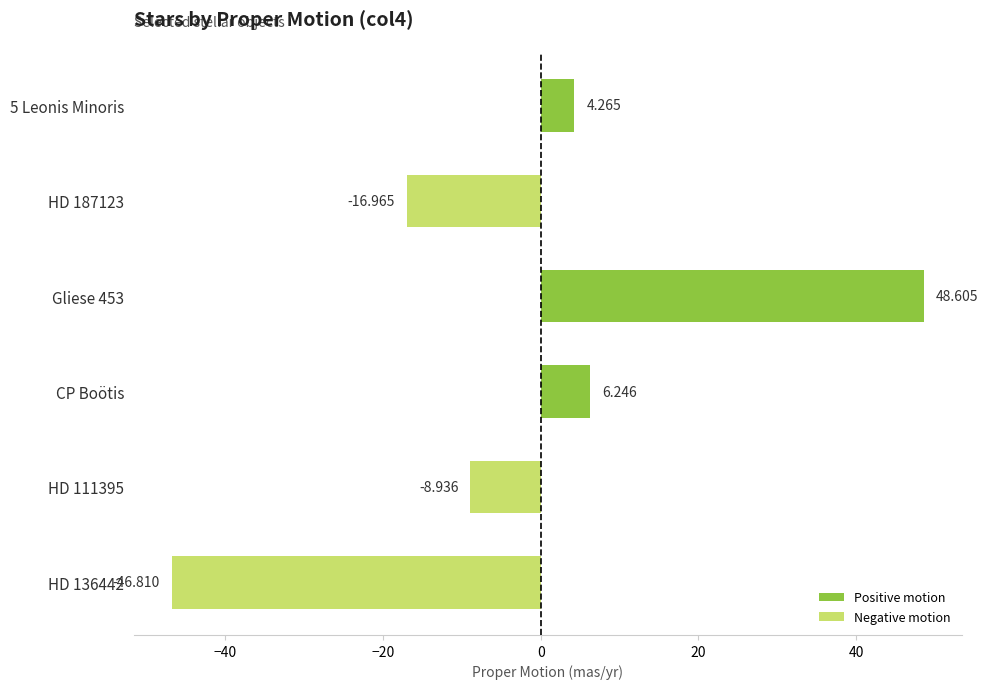

How many values are below zero?

3